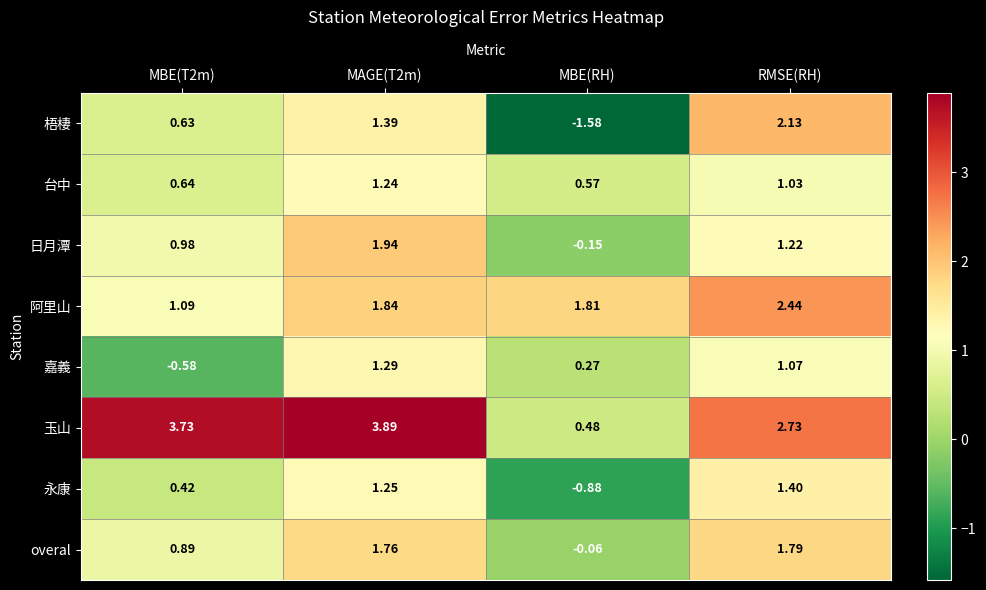

What is the spread (max minus min) of values at MBE(RH)?

3.4